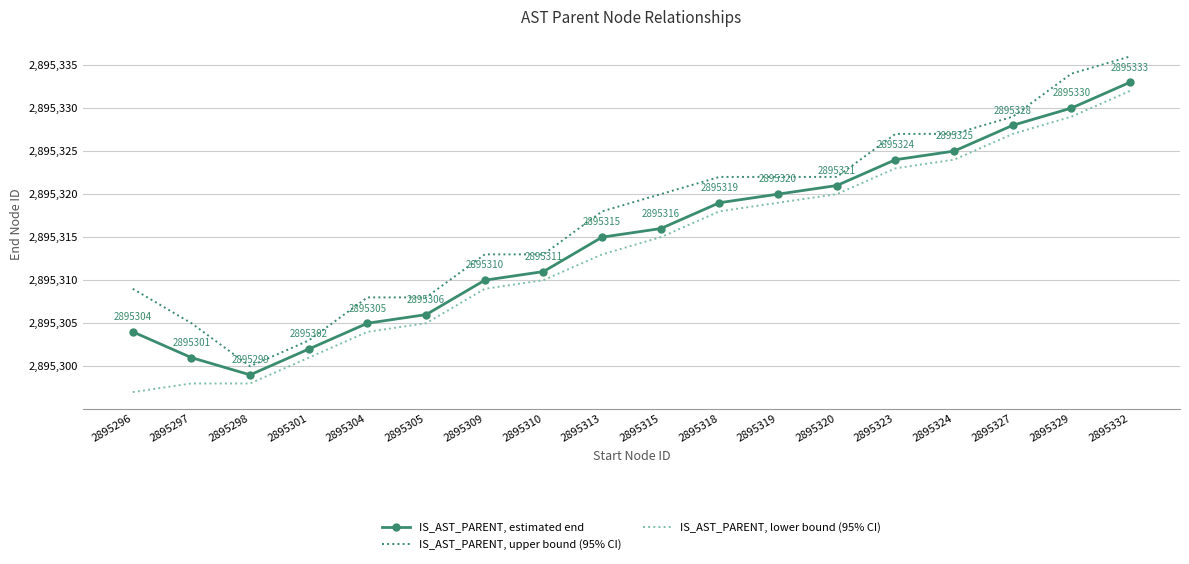

How many values in the IS_AST_PARENT, lower bound (95% CI) series are below 2895315?

9